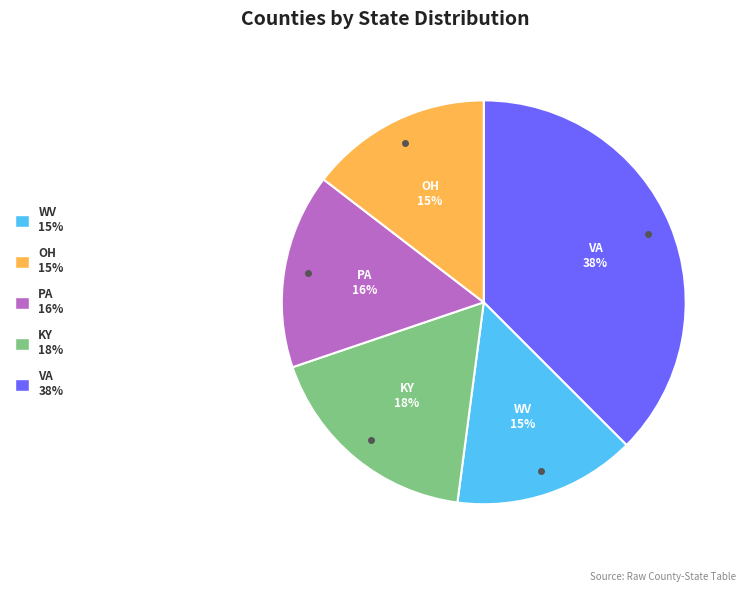

Count the number of slices in the pie.

5